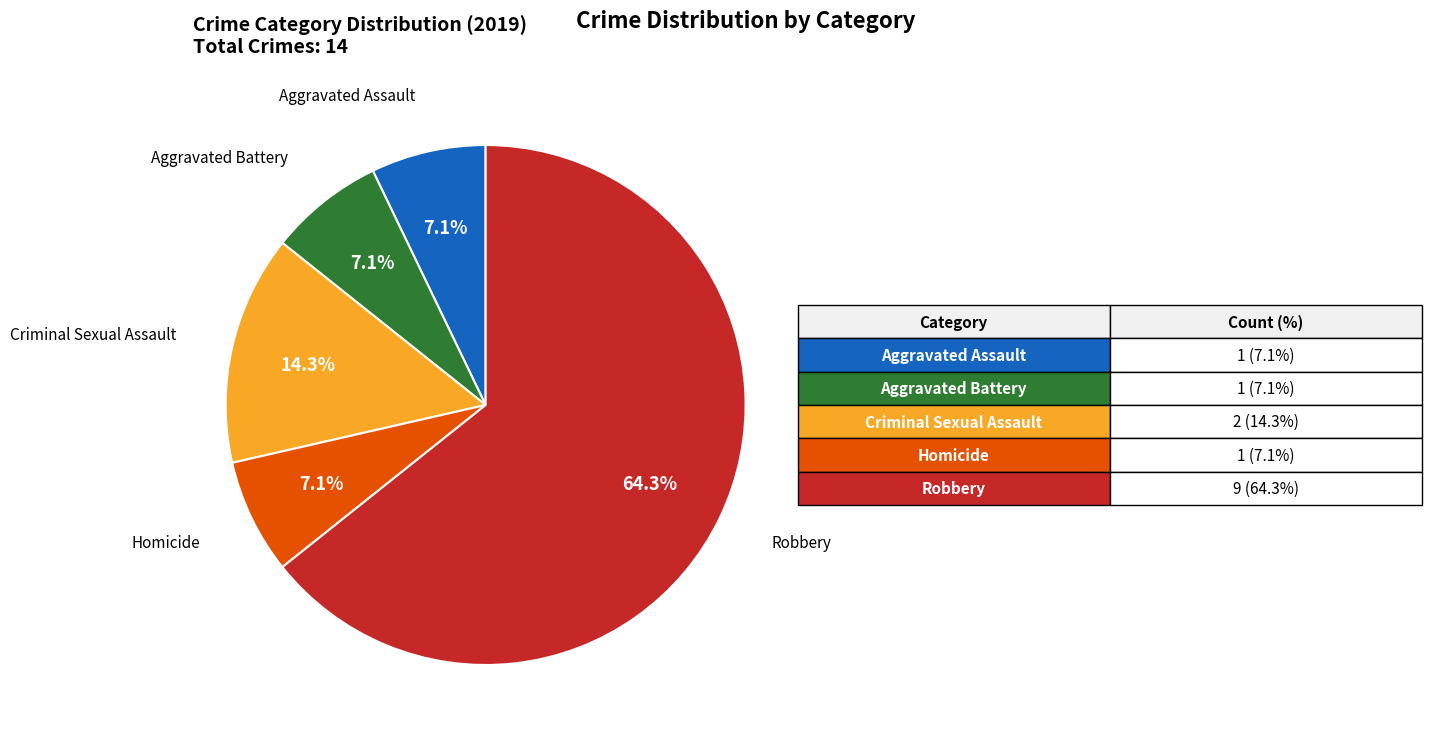

To the nearest percent, what is the difference between the largest and smallest slice percentages?

57%